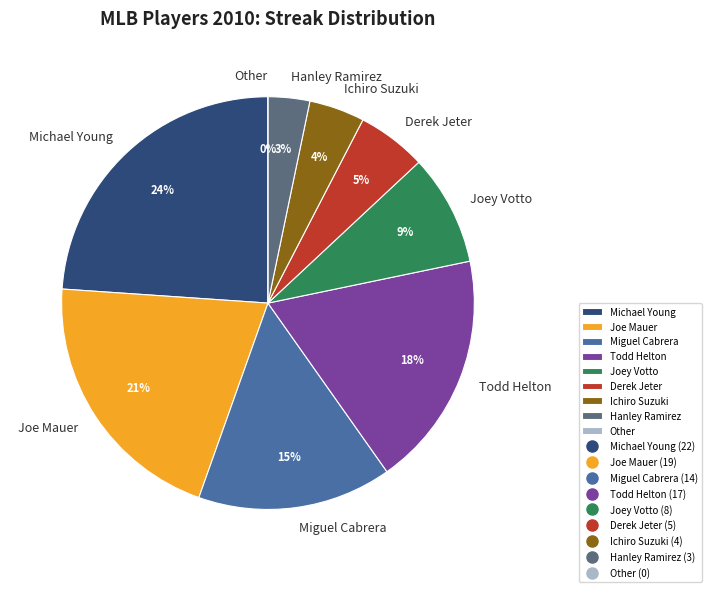

Rank the categories by value from highest to lowest.

Michael Young, Joe Mauer, Todd Helton, Miguel Cabrera, Joey Votto, Derek Jeter, Ichiro Suzuki, Hanley Ramirez, Other